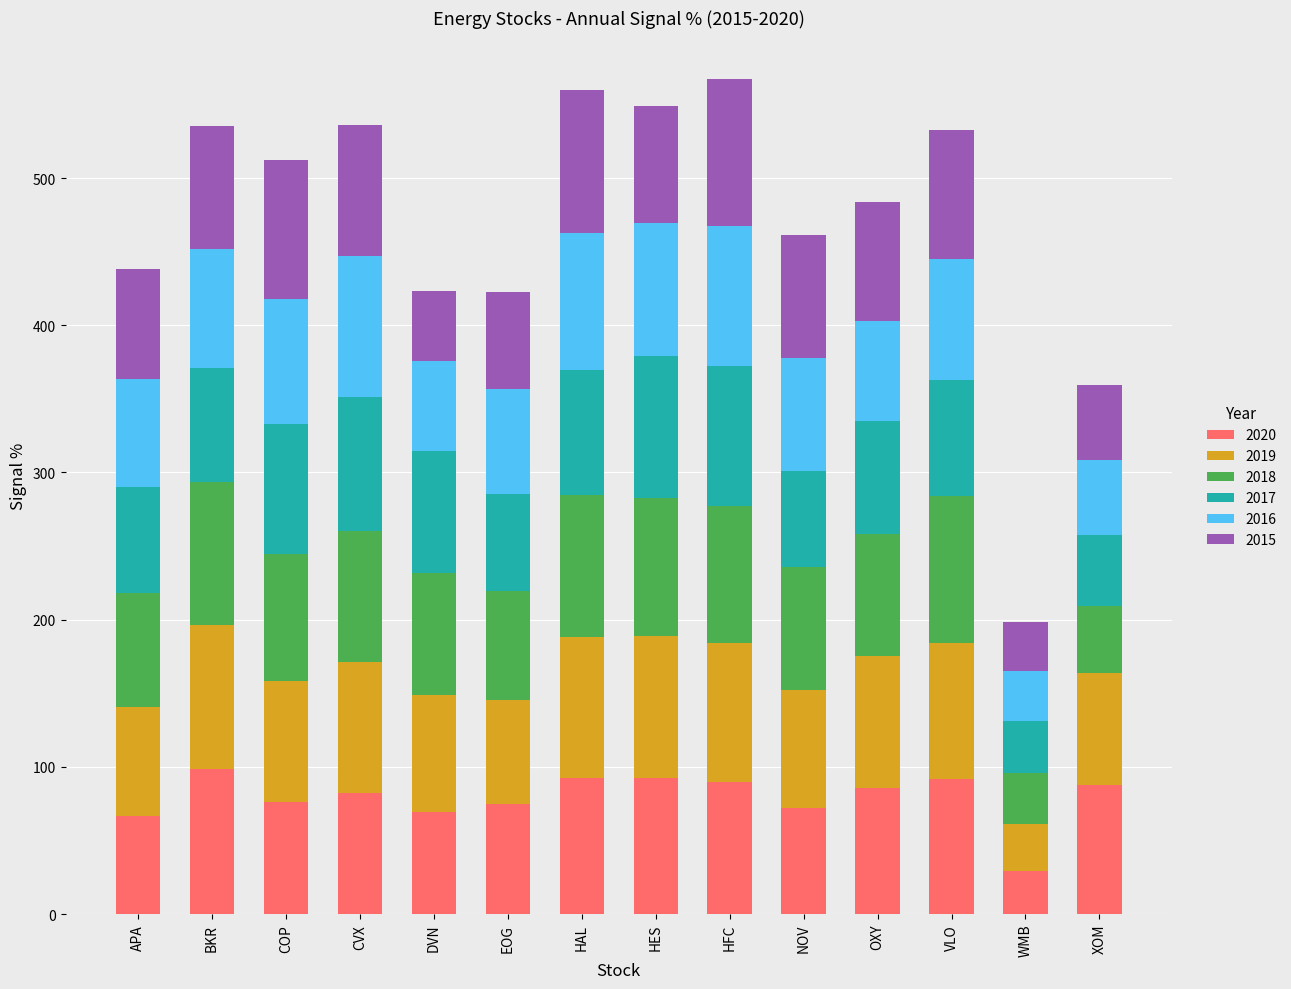

The 2020 series shows 76.0 at COP. True or false?

True